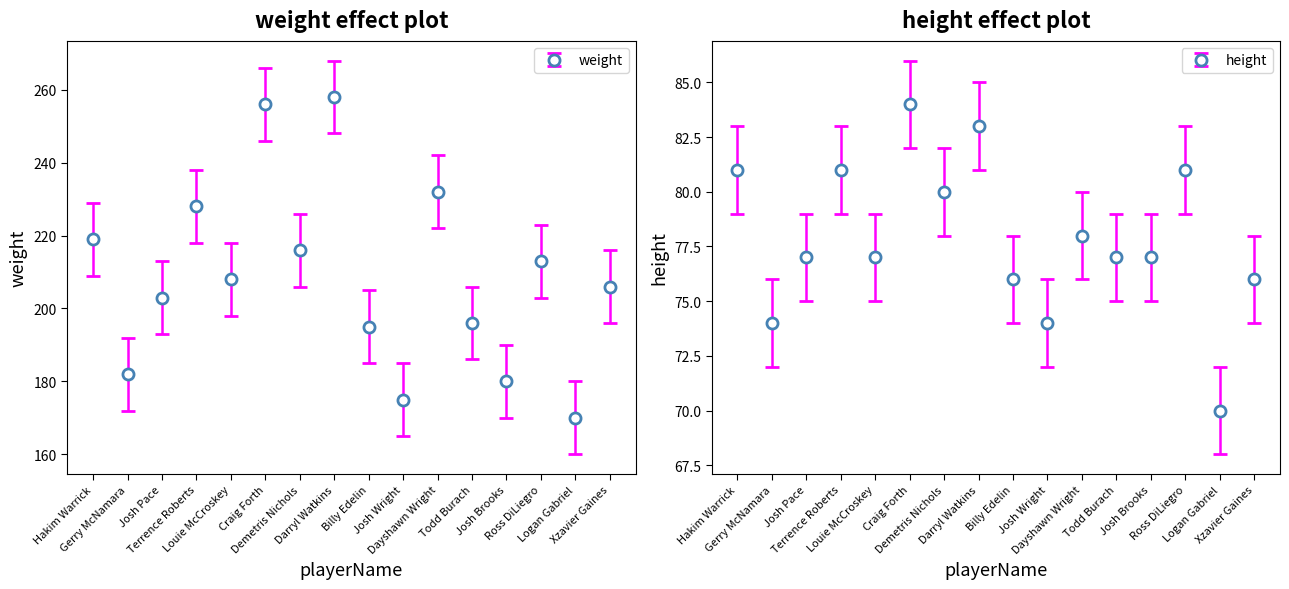

What is the label of the 14th point from the left?

Ross DiLiegro